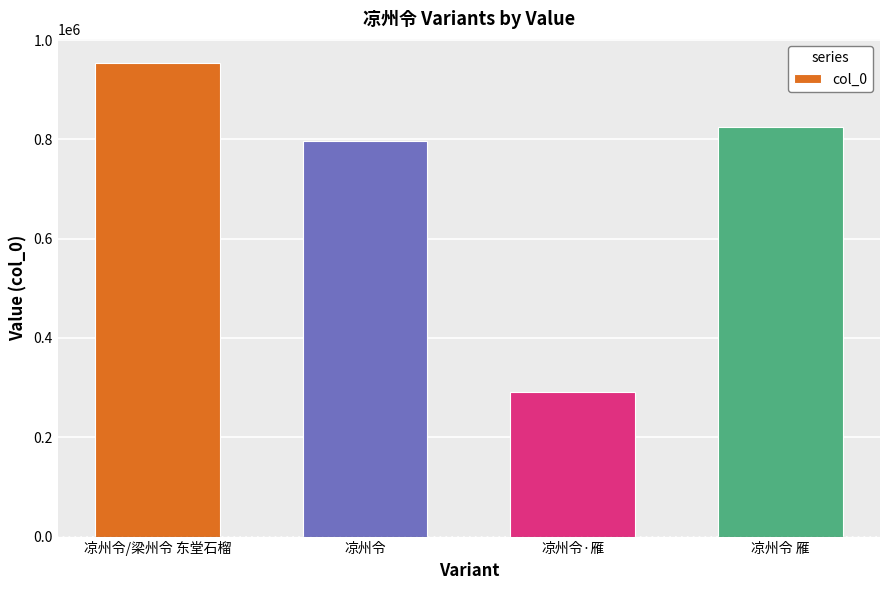

At which category does the chart reach its peak across all series?

凉州令/梁州令 东堂石榴